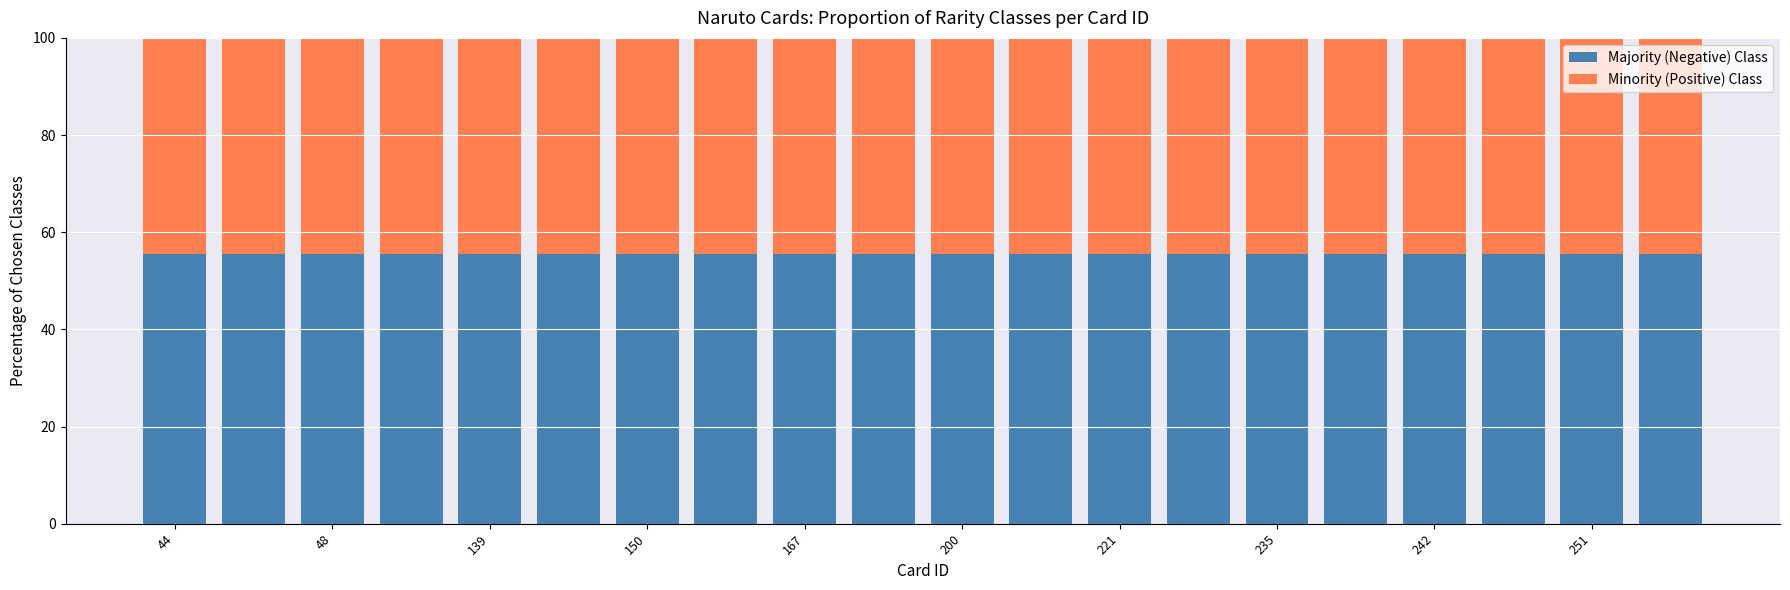

What is the average value of the Majority (Negative) Class series?

55.6